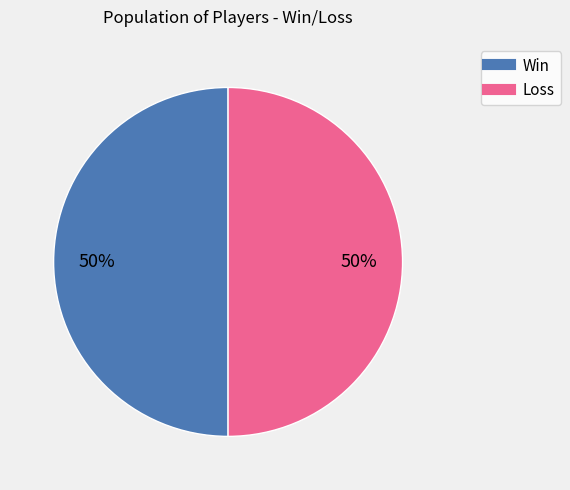

Count the number of slices in the pie.

2